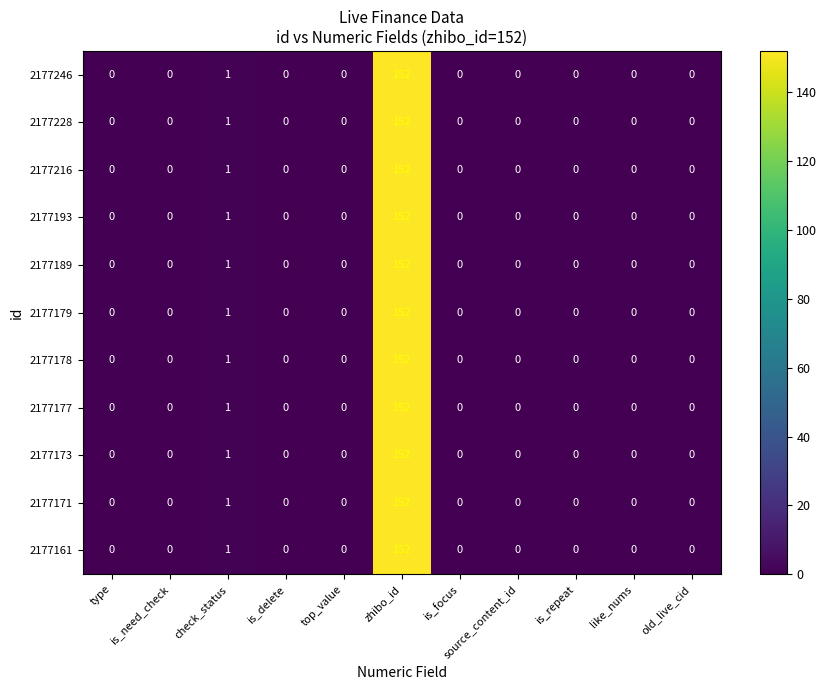

At which category is the sum across all series the highest?

zhibo_id